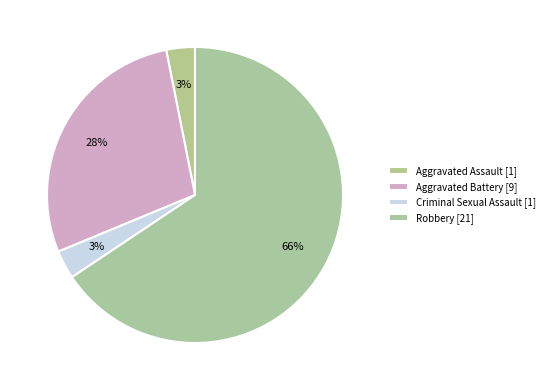

What is the largest slice in the pie chart?

Robbery